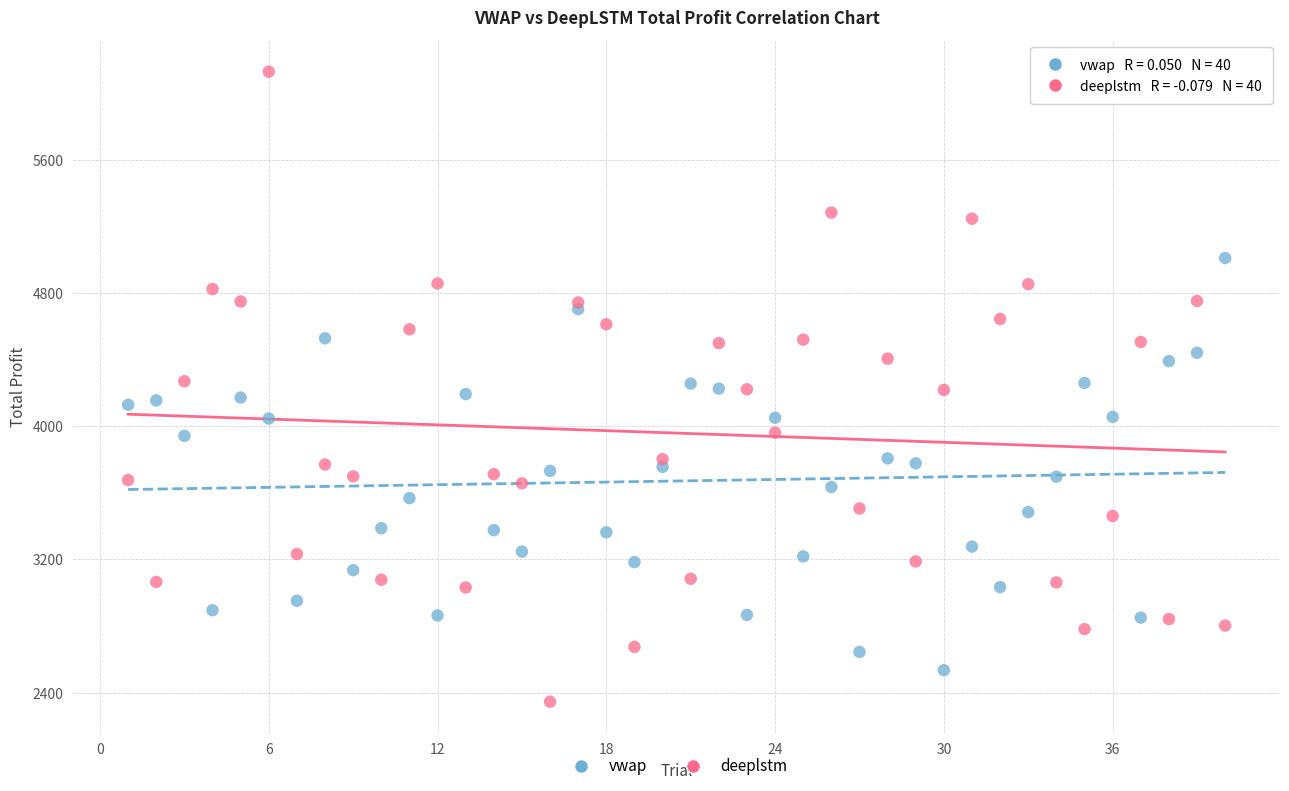

Which series contains the highest Y value?

deeplstm